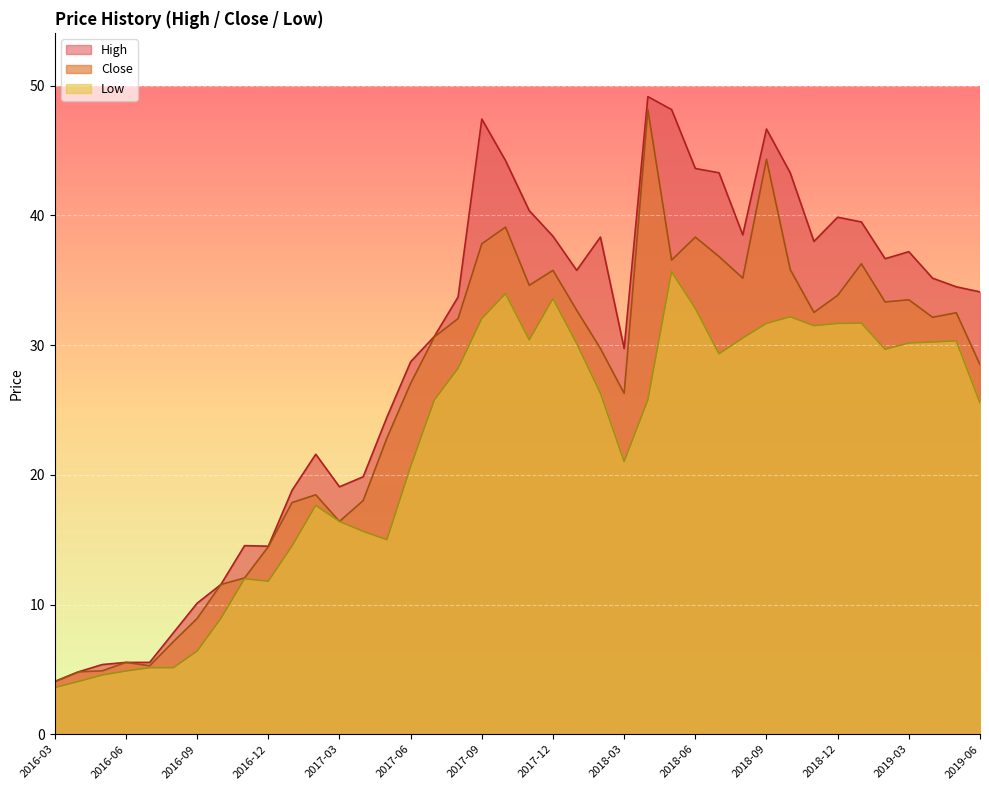

What is the difference between the High values at 2016-12 and 2019-06?

19.6